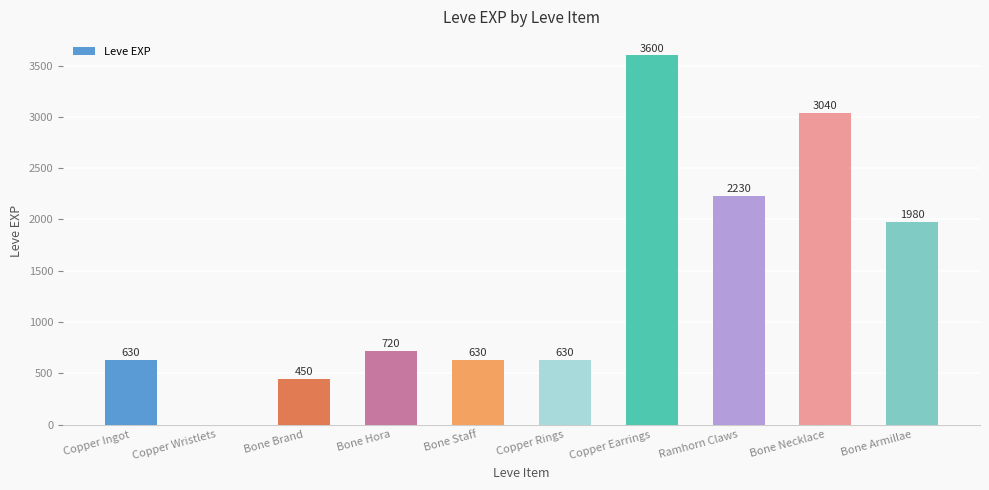

Between Copper Rings and Bone Brand, which is larger?

Copper Rings